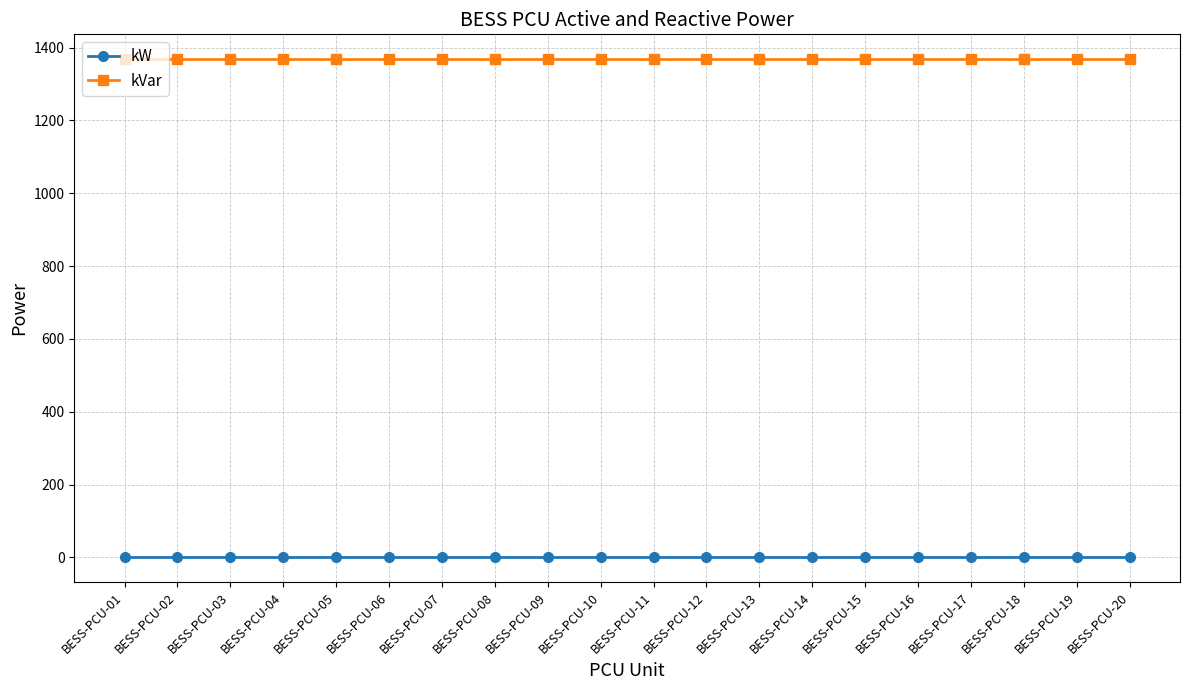

True or false: kW and kVar intersect in this chart.

False